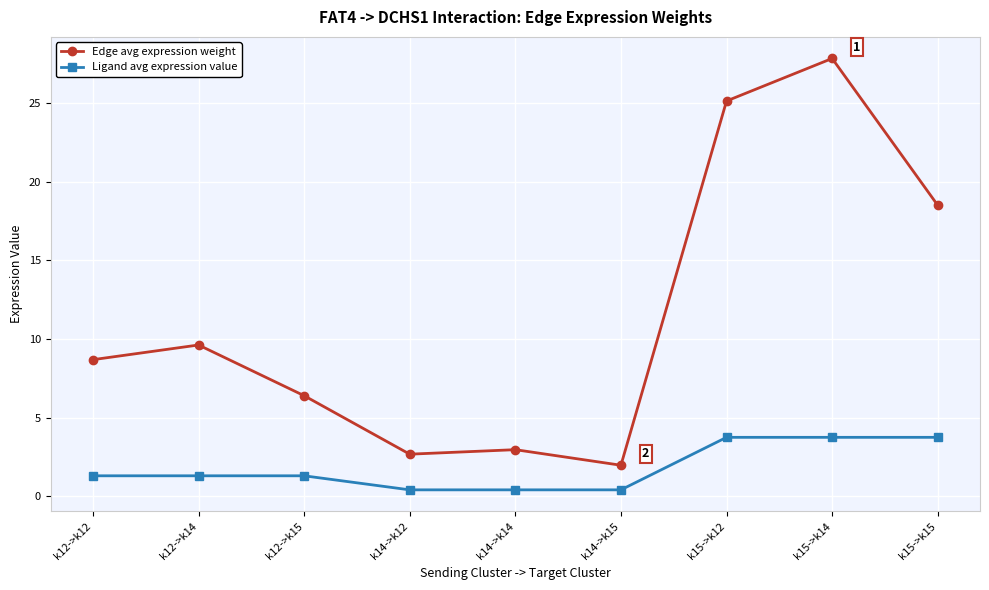

Rank the series at k14->k12 from lowest to highest value.

Ligand avg expression value, Edge avg expression weight